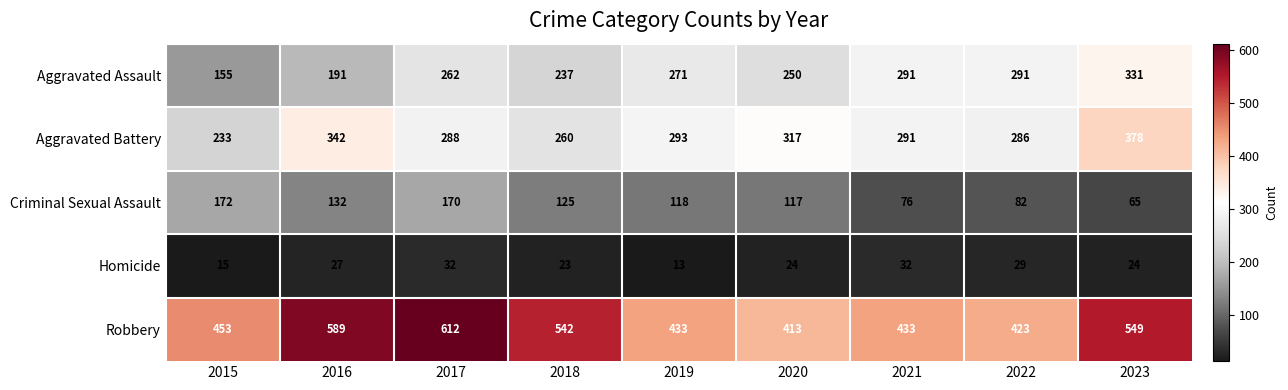

At which label does Criminal Sexual Assault first exceed 118?

2015